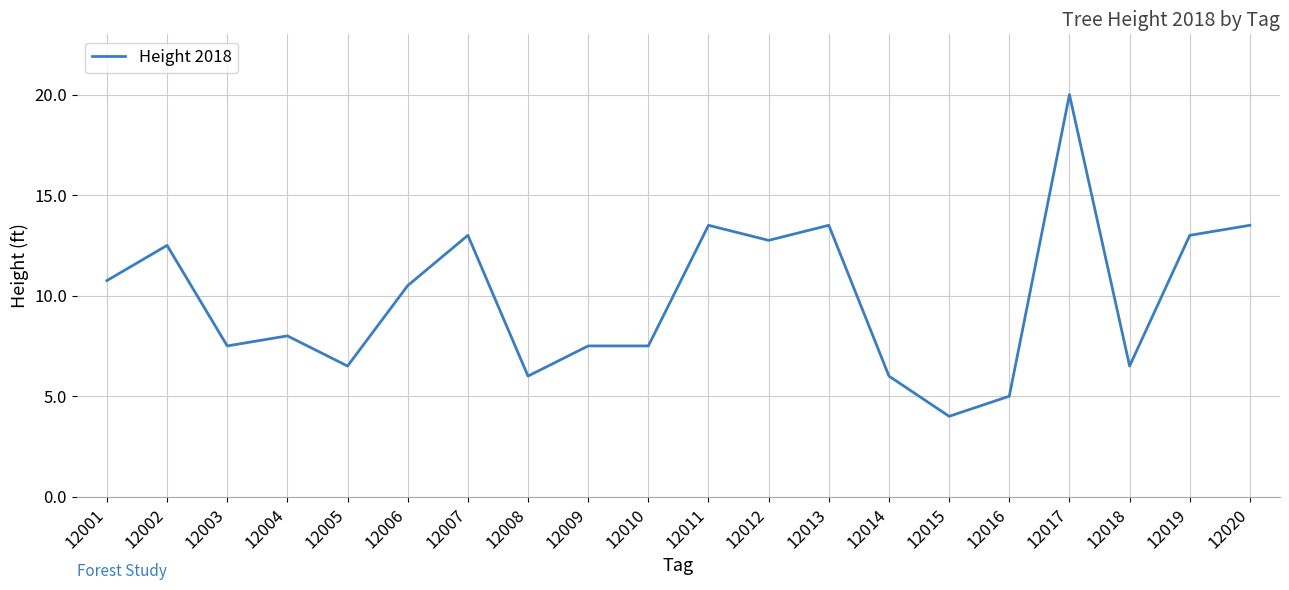

The value at 12002 is 12.5. True or false?

True